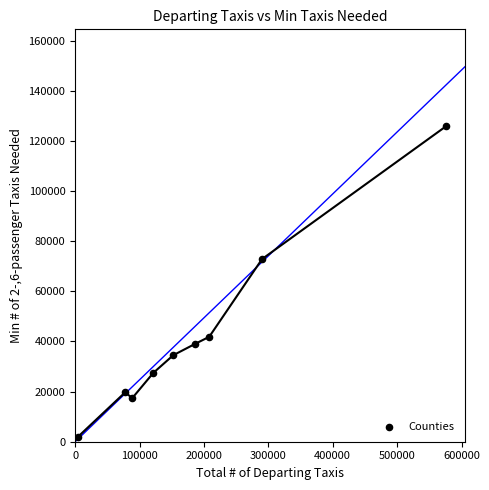

What is the range of X values (max minus min)?

571810